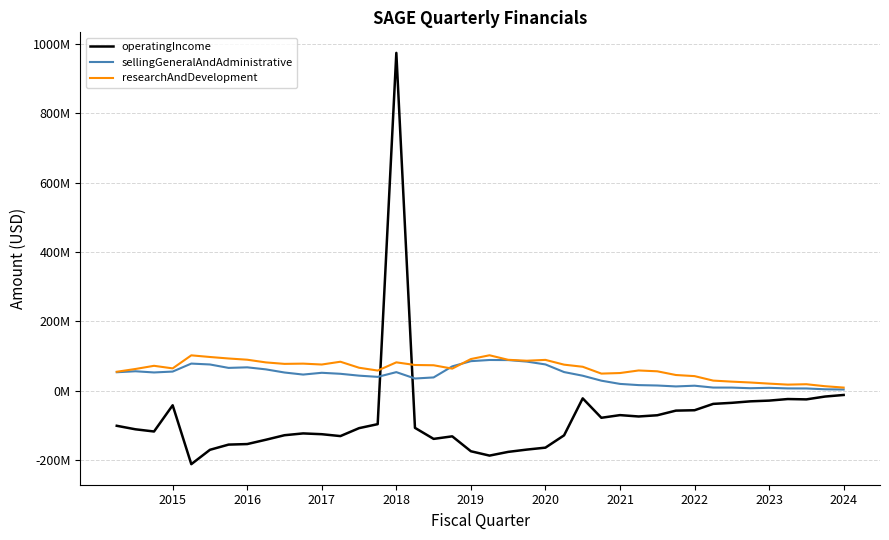

What is the average value of the researchAndDevelopment series?

62685250